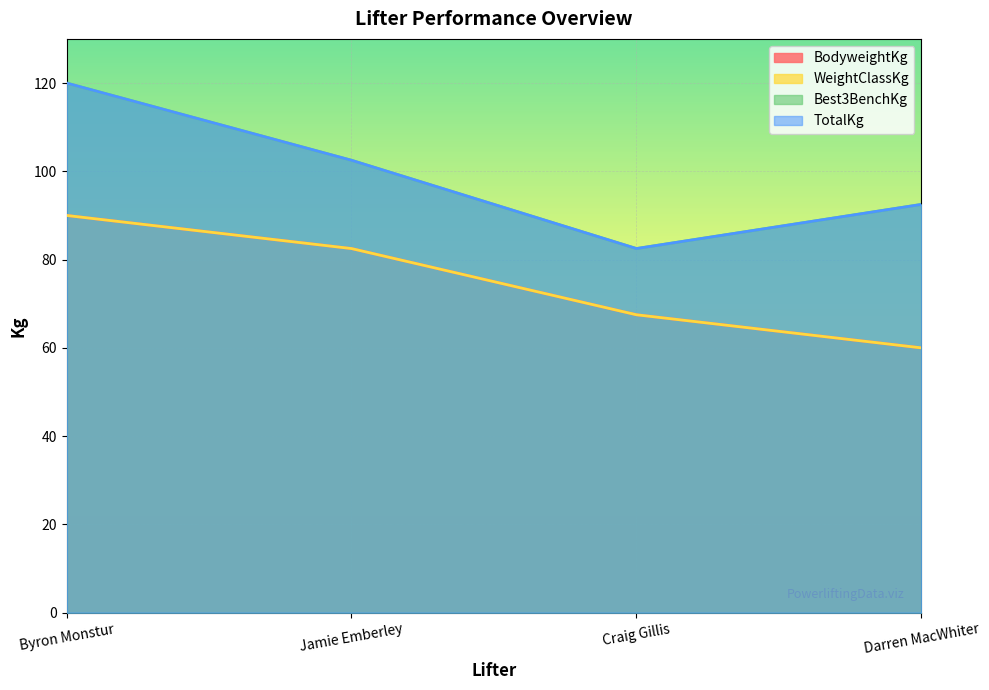

Reading left to right, extract all data points from this chart.

BodyweightKg: Byron Monstur=90.0	Jamie Emberley=82.5	Craig Gillis=67.5	Darren MacWhiter=60.0
WeightClassKg: Byron Monstur=90.0	Jamie Emberley=82.5	Craig Gillis=67.5	Darren MacWhiter=60.0
Best3BenchKg: Byron Monstur=120.0	Jamie Emberley=102.5	Craig Gillis=82.5	Darren MacWhiter=92.5
TotalKg: Byron Monstur=120.0	Jamie Emberley=102.5	Craig Gillis=82.5	Darren MacWhiter=92.5